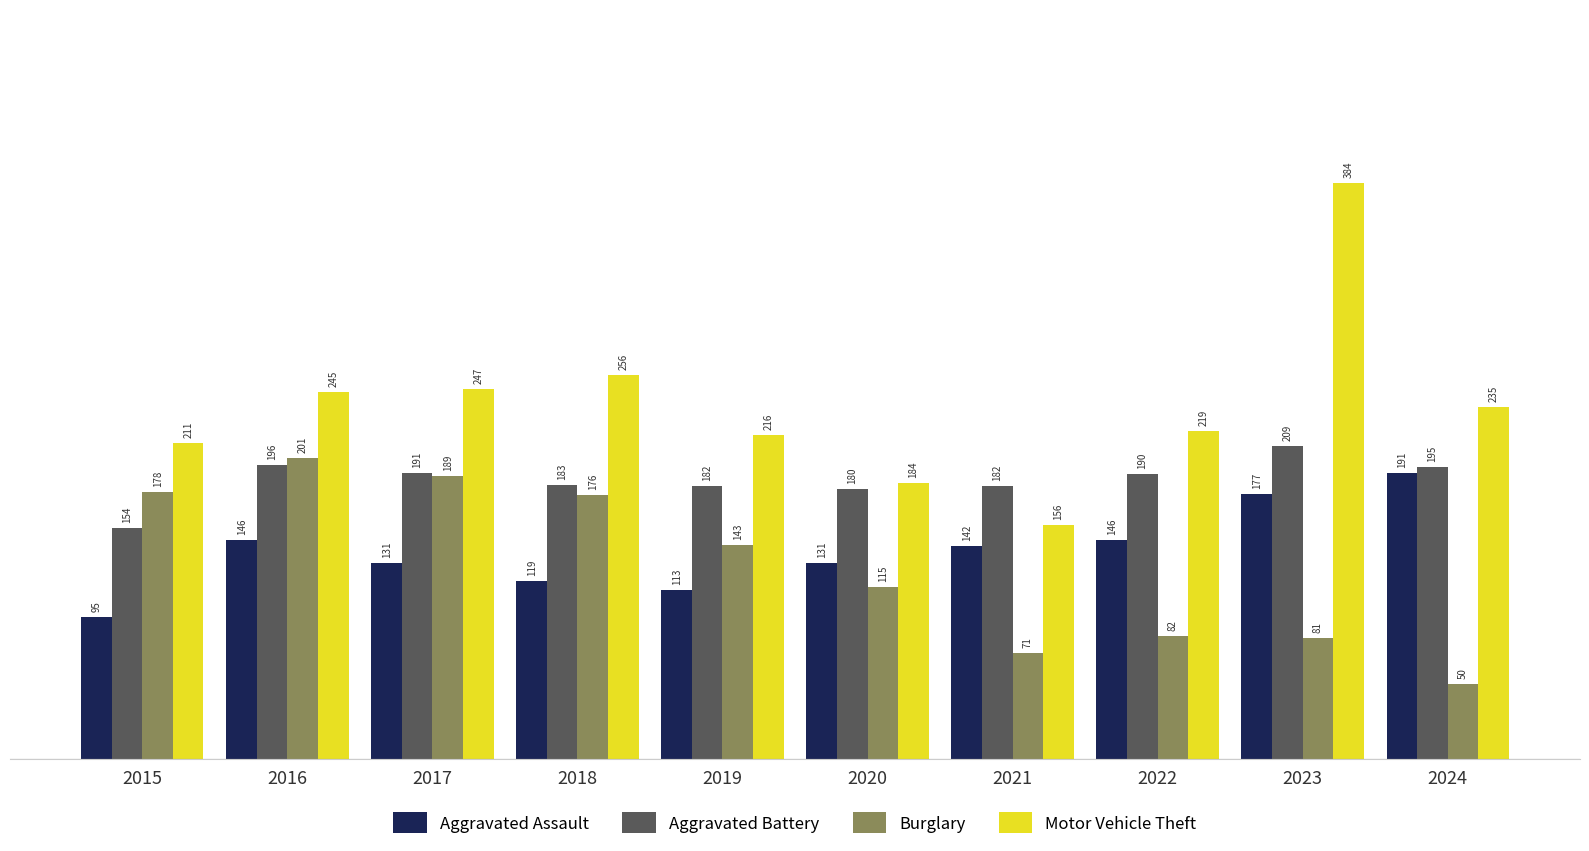

At how many categories does at least one series exceed 315?

1